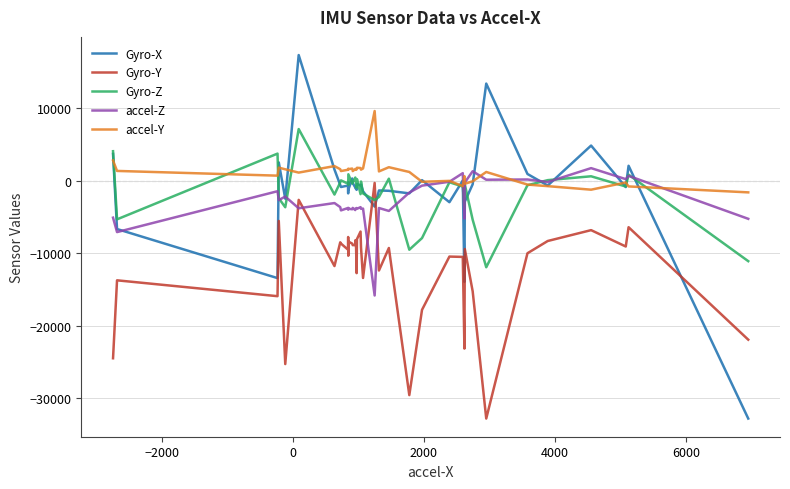

True or false: Gyro-Z and accel-Z cross at least once.

True